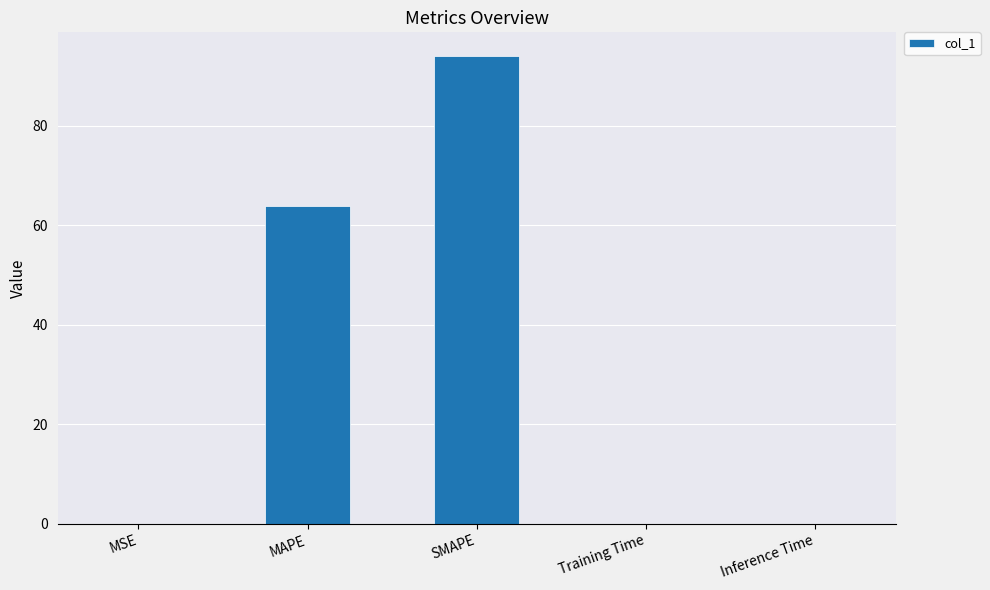

Where is the data nearest to the value 47?

MAPE